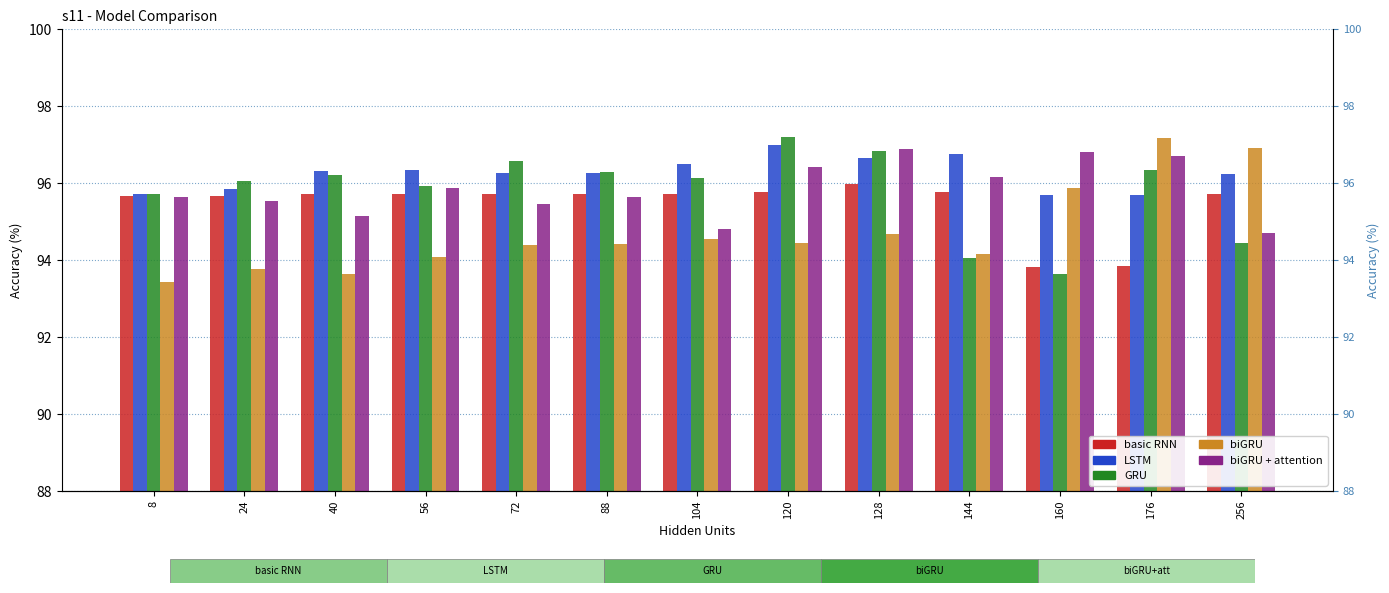

Reading right to left, transcribe all the data shown in this chart.

basic RNN: 95.7	93.9	93.8	95.8	96.0	95.8	95.7	95.7	95.7	95.7	95.7	95.7	95.7
LSTM: 96.2	95.7	95.7	96.8	96.7	97.0	96.5	96.3	96.3	96.3	96.3	95.8	95.7
GRU: 94.4	96.3	93.7	94.1	96.8	97.2	96.1	96.3	96.6	95.9	96.2	96.0	95.7
biGRU: 96.9	97.2	95.9	94.2	94.7	94.5	94.5	94.4	94.4	94.1	93.6	93.8	93.4
biGRU + attention: 94.7	96.7	96.8	96.2	96.9	96.4	94.8	95.7	95.5	95.9	95.2	95.5	95.6